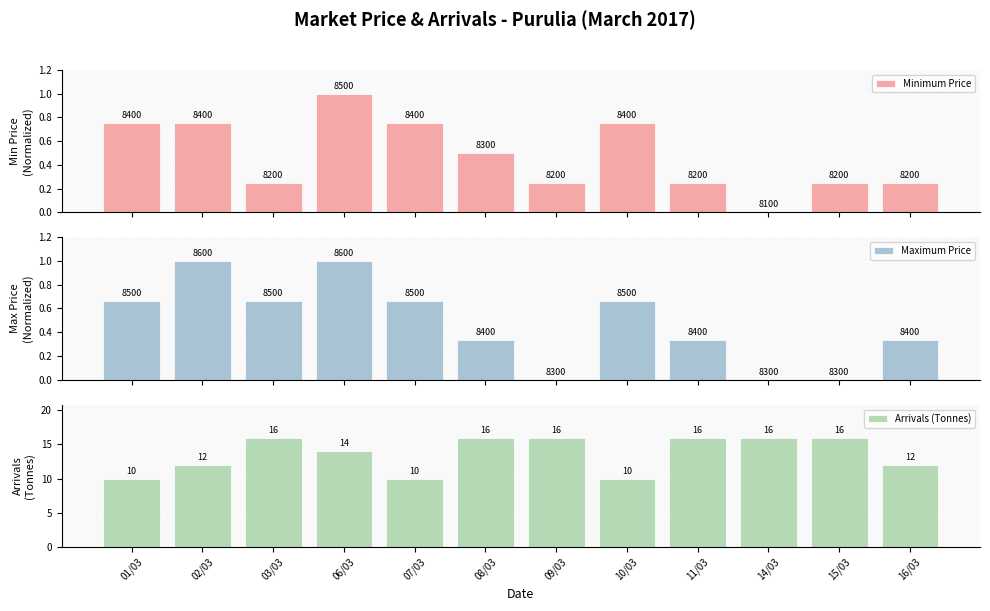

What is the value of the Minimum Price bar at the 5th from the left?

0.8